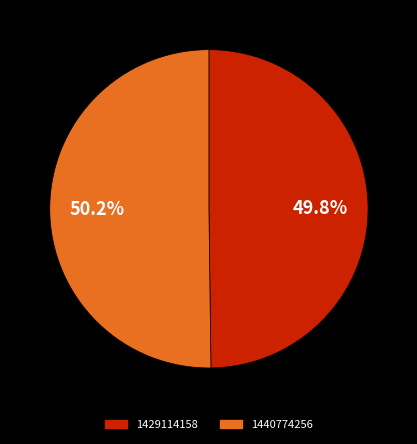

To the nearest percent, what is the combined percentage of 1440774256 and 1429114158?

100%